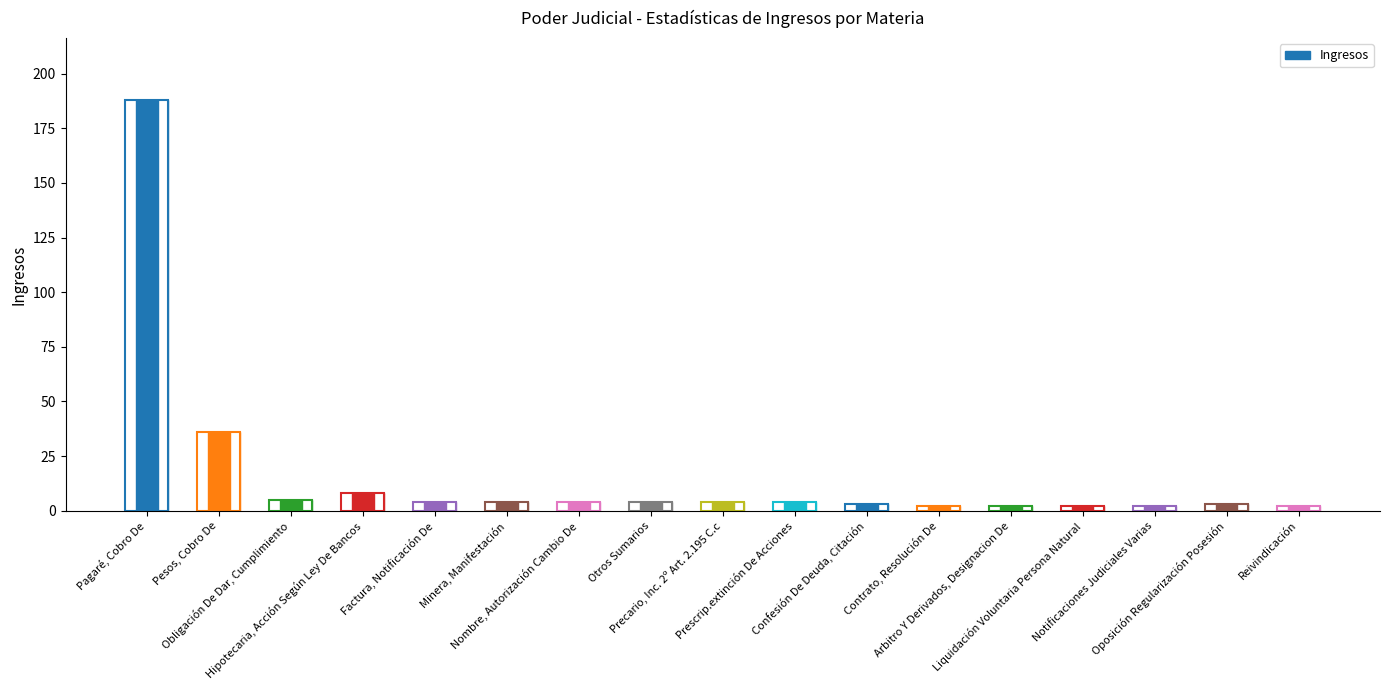

Reading left to right, extract all data points from this chart.

188	36	5	8	4	4	4	4	4	4	3	2	2	2	2	3	2